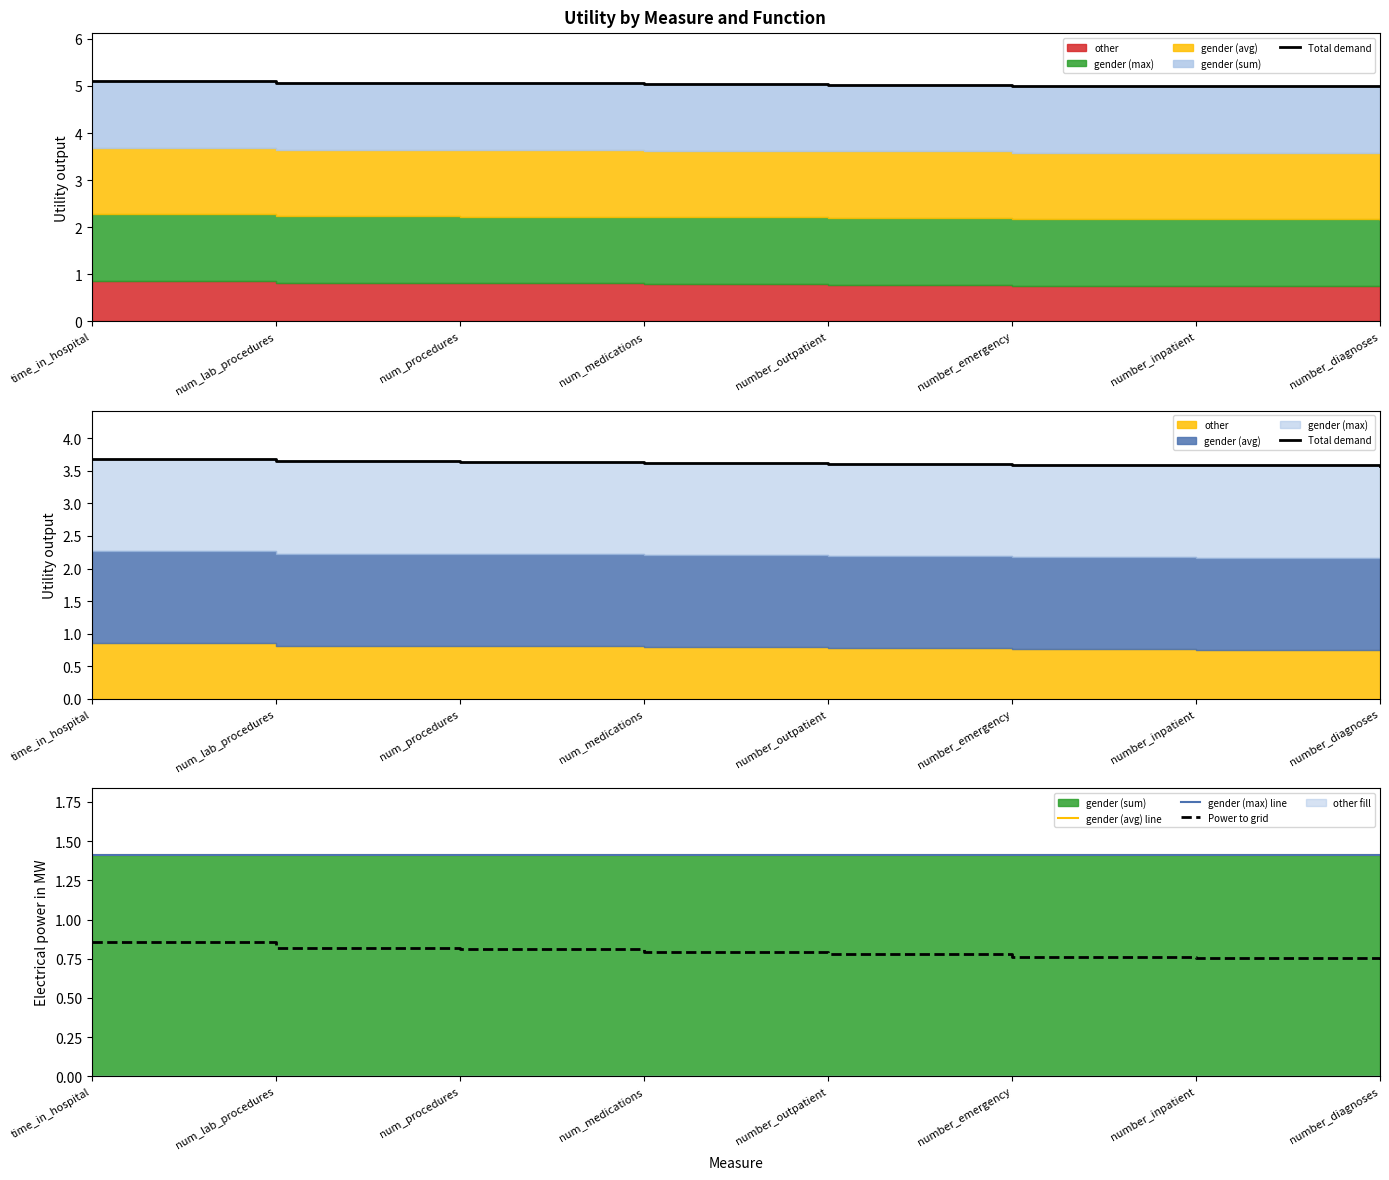

Reading left to right, what are all the values shown in this chart?

Total demand: time_in_hospital=3.7	num_lab_procedures=3.6	num_procedures=3.6	num_medications=3.6	number_outpatient=3.6	number_emergency=3.6	number_inpatient=3.6	number_diagnoses=3.6
gender (avg) line: time_in_hospital=1.4	num_lab_procedures=1.4	num_procedures=1.4	num_medications=1.4	number_outpatient=1.4	number_emergency=1.4	number_inpatient=1.4	number_diagnoses=1.4
gender (max) line: time_in_hospital=1.4	num_lab_procedures=1.4	num_procedures=1.4	num_medications=1.4	number_outpatient=1.4	number_emergency=1.4	number_inpatient=1.4	number_diagnoses=1.4
Power to grid: time_in_hospital=0.9	num_lab_procedures=0.8	num_procedures=0.8	num_medications=0.8	number_outpatient=0.8	number_emergency=0.8	number_inpatient=0.8	number_diagnoses=0.7